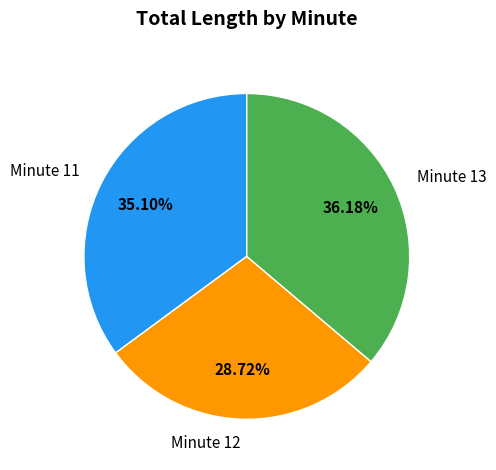

Approximately how many times larger is the value at Minute 11 compared to Minute 12?

1.2